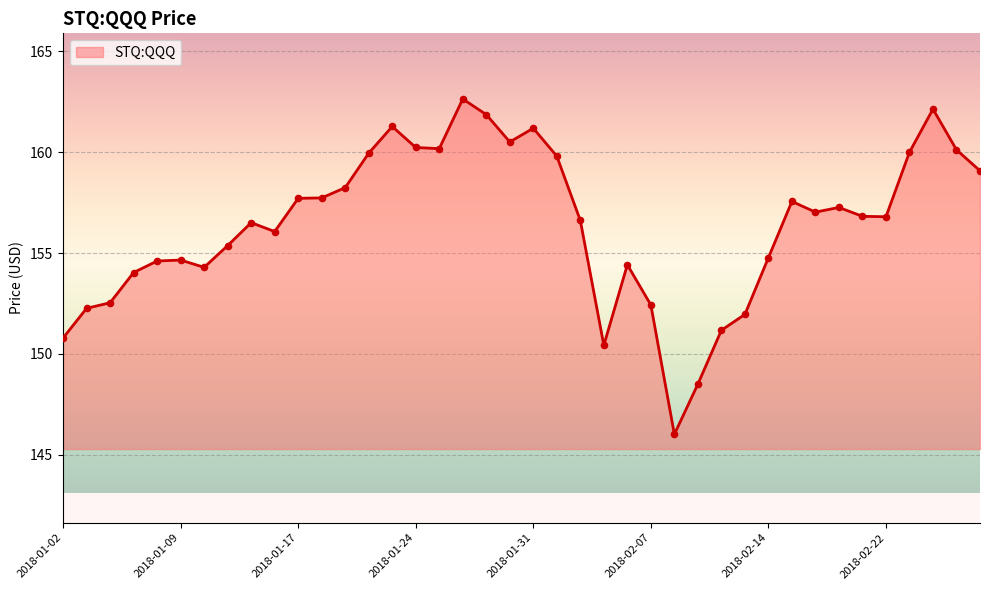

What is the smallest value displayed?

146.0